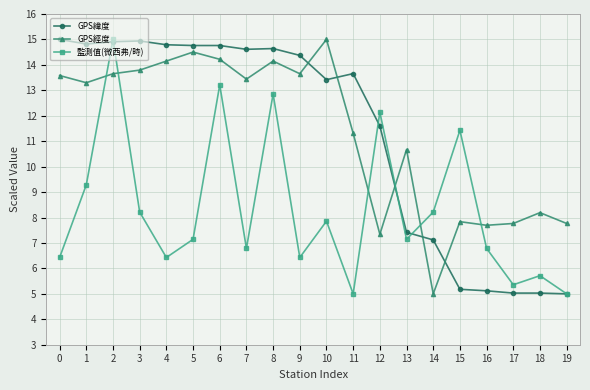

What is the difference between the highest and lowest values at 7?

7.8